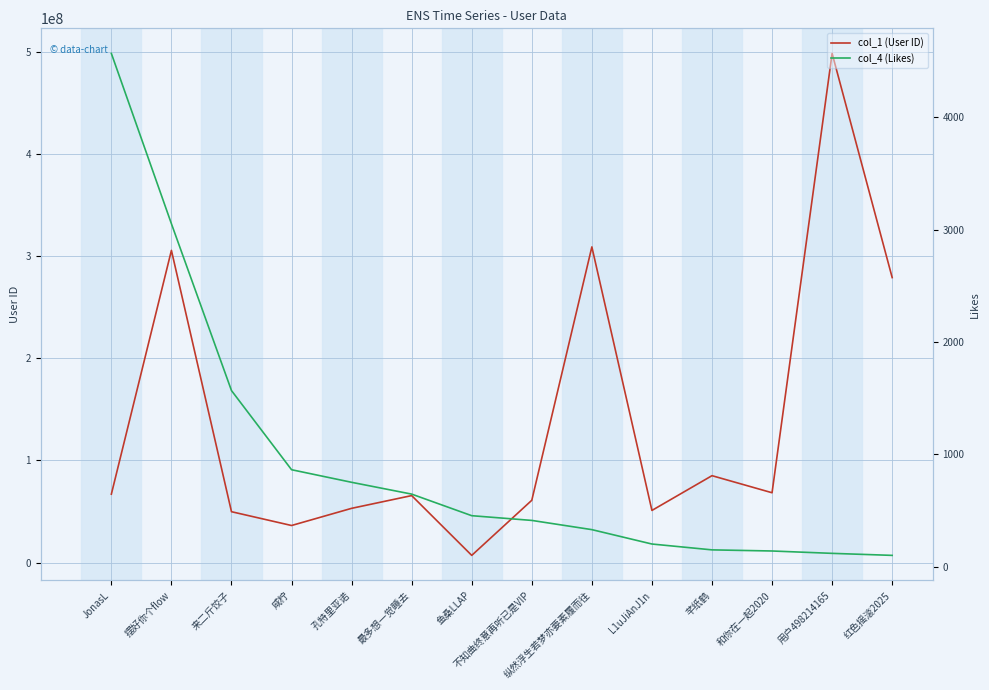

At which label does col_1 (User ID) first exceed 66929578?

摆好你个flow